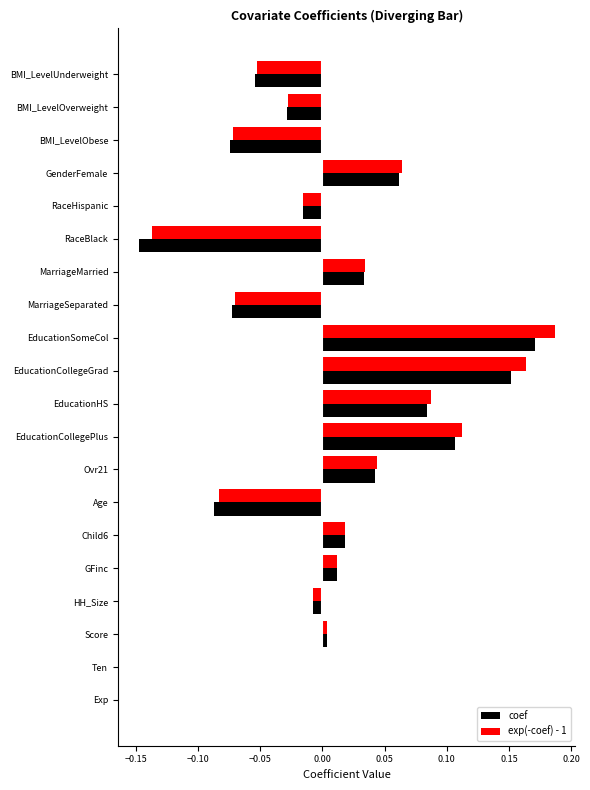

What is the sum of all exp(-coef) - 1 values?

0.3